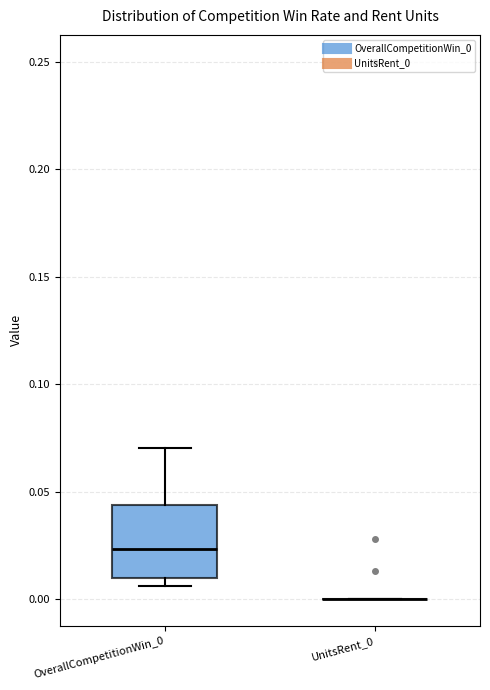

Reading left to right, transcribe this box plot: for each box, give where its median line is, the range the box spans, and where its two whiskers end, as read against the y-axis. The values are not printed on the chart, so give them approximately, as read against the axis.

OverallCompetitionWin_0: median 0.025, box 0.010 to 0.045, whiskers 0.005 to 0.070
UnitsRent_0: box collapsed to a line at 0.000, whiskers 0.000 to 0.000